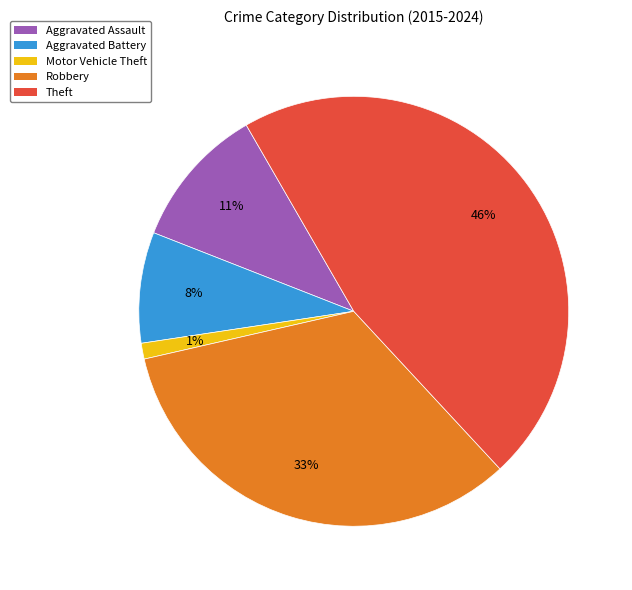

Is it true that Aggravated Assault is 18% of the pie?

False